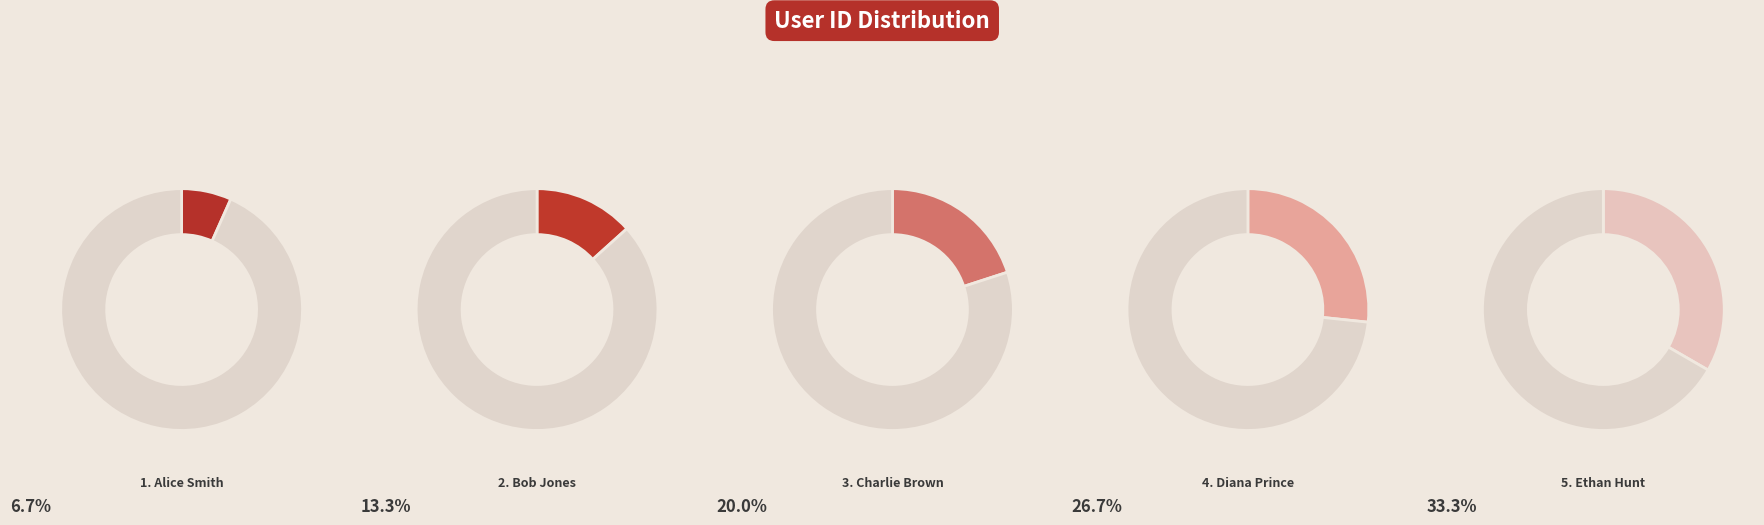

Combined, what portion of the pie is Bob Jones and Alice Smith?

20.0%